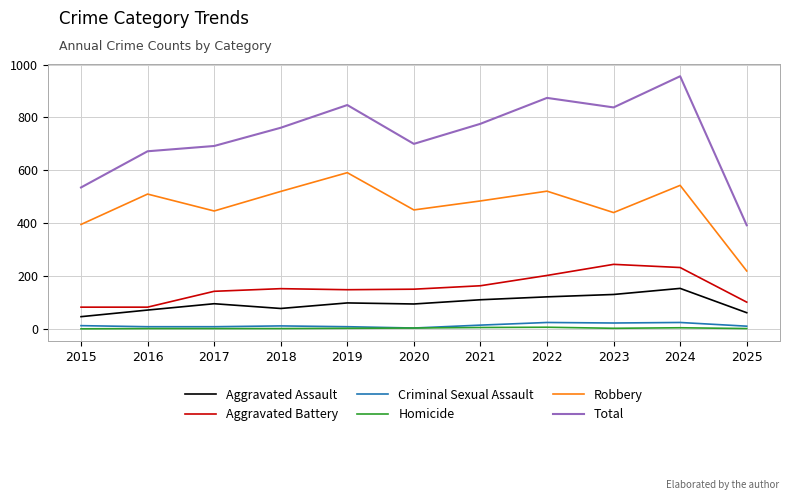

True or false: Aggravated Assault and Aggravated Battery cross at least once.

False